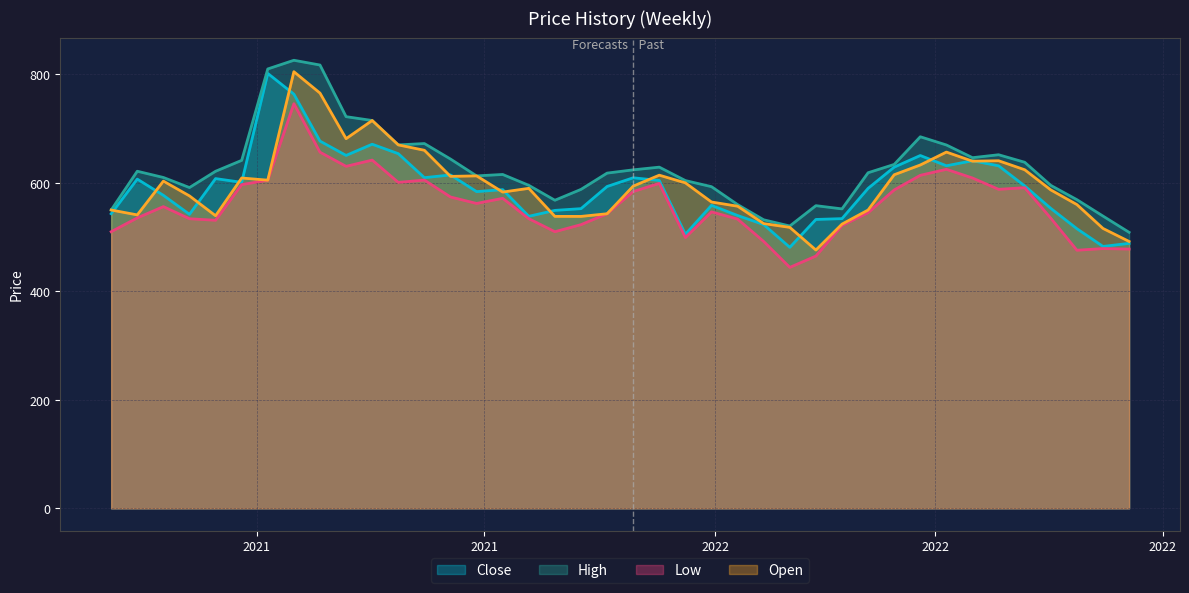

How many lines are shown in the chart?

4